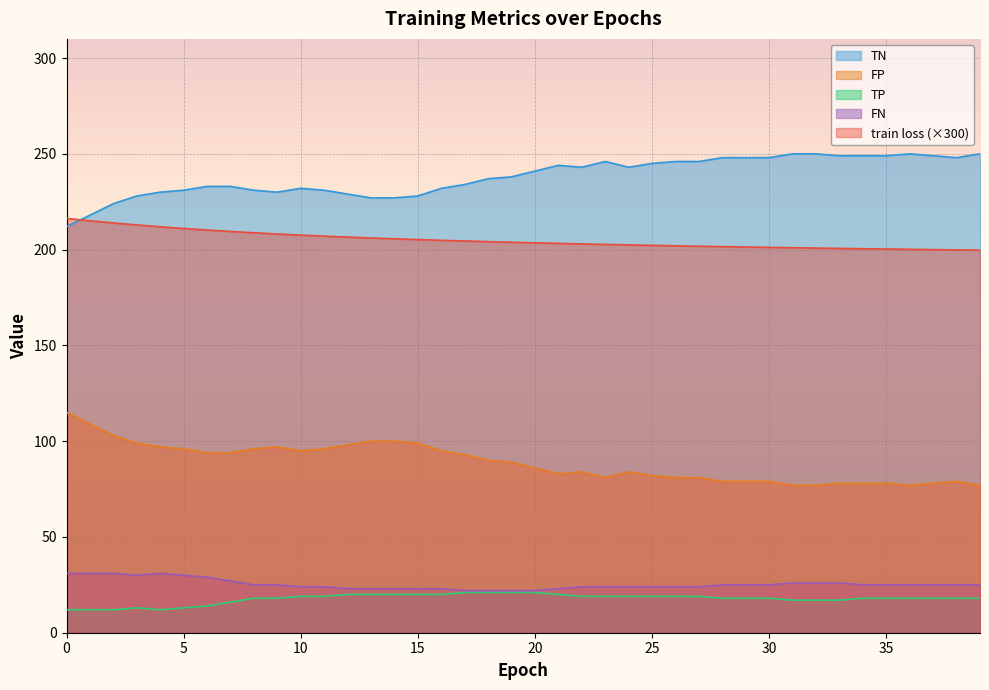

Reading right to left, what are all the values shown in this chart?

train loss: 39=199.7	38=199.9	37=200.0	36=200.2	35=200.3	34=200.5	33=200.6	32=200.8	31=201.0	30=201.2	29=201.4	28=201.6	27=201.8	26=202.0	25=202.2	24=202.4	23=202.7	22=203.0	21=203.2	20=203.5	19=203.8	18=204.2	17=204.5	16=204.9	15=205.2	14=205.6	13=206.1	12=206.5	11=207.0	10=207.6	9=208.2	8=208.8	7=209.5	6=210.2	5=211.0	4=211.9	3=212.9	2=213.9	1=215.0	0=216.3
TP: 39=18.0	38=18.0	37=18.0	36=18.0	35=18.0	34=18.0	33=17.0	32=17.0	31=17.0	30=18.0	29=18.0	28=18.0	27=19.0	26=19.0	25=19.0	24=19.0	23=19.0	22=19.0	21=20.0	20=21.0	19=21.0	18=21.0	17=21.0	16=20.0	15=20.0	14=20.0	13=20.0	12=20.0	11=19.0	10=19.0	9=18.0	8=18.0	7=16.0	6=14.0	5=13.0	4=12.0	3=13.0	2=12.0	1=12.0	0=12.0
TN: 39=250.0	38=248.0	37=249.0	36=250.0	35=249.0	34=249.0	33=249.0	32=250.0	31=250.0	30=248.0	29=248.0	28=248.0	27=246.0	26=246.0	25=245.0	24=243.0	23=246.0	22=243.0	21=244.0	20=241.0	19=238.0	18=237.0	17=234.0	16=232.0	15=228.0	14=227.0	13=227.0	12=229.0	11=231.0	10=232.0	9=230.0	8=231.0	7=233.0	6=233.0	5=231.0	4=230.0	3=228.0	2=224.0	1=218.0	0=212.0
FP: 39=77.0	38=79.0	37=78.0	36=77.0	35=78.0	34=78.0	33=78.0	32=77.0	31=77.0	30=79.0	29=79.0	28=79.0	27=81.0	26=81.0	25=82.0	24=84.0	23=81.0	22=84.0	21=83.0	20=86.0	19=89.0	18=90.0	17=93.0	16=95.0	15=99.0	14=100.0	13=100.0	12=98.0	11=96.0	10=95.0	9=97.0	8=96.0	7=94.0	6=94.0	5=96.0	4=97.0	3=99.0	2=103.0	1=109.0	0=115.0
FN: 39=25.0	38=25.0	37=25.0	36=25.0	35=25.0	34=25.0	33=26.0	32=26.0	31=26.0	30=25.0	29=25.0	28=25.0	27=24.0	26=24.0	25=24.0	24=24.0	23=24.0	22=24.0	21=23.0	20=22.0	19=22.0	18=22.0	17=22.0	16=23.0	15=23.0	14=23.0	13=23.0	12=23.0	11=24.0	10=24.0	9=25.0	8=25.0	7=27.0	6=29.0	5=30.0	4=31.0	3=30.0	2=31.0	1=31.0	0=31.0